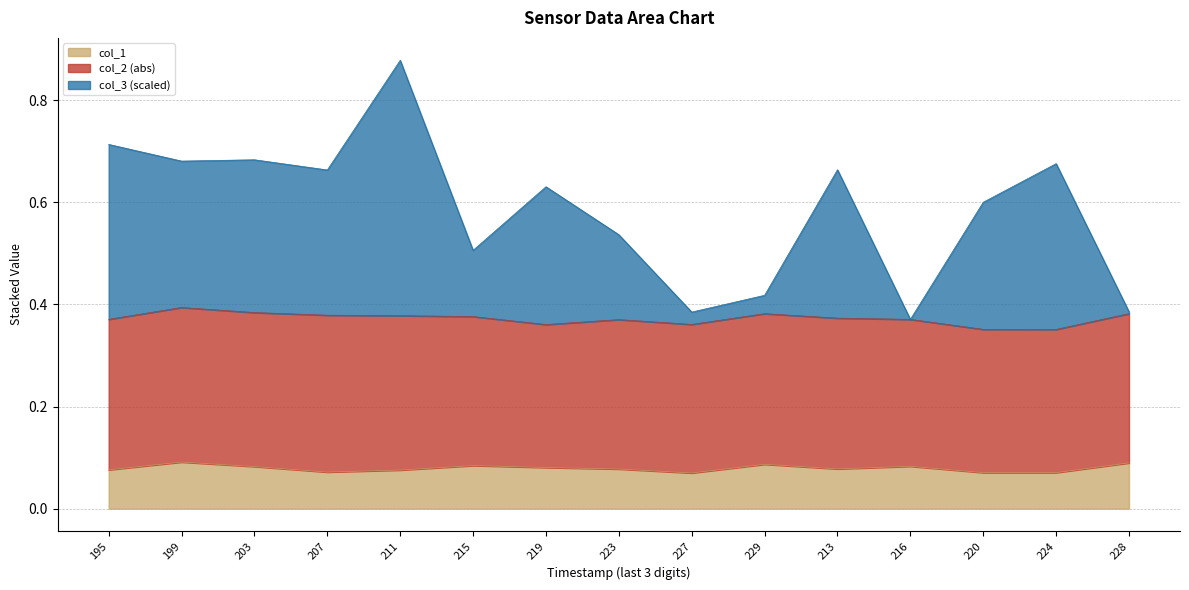

Which series has the widest spread of values?

col_3